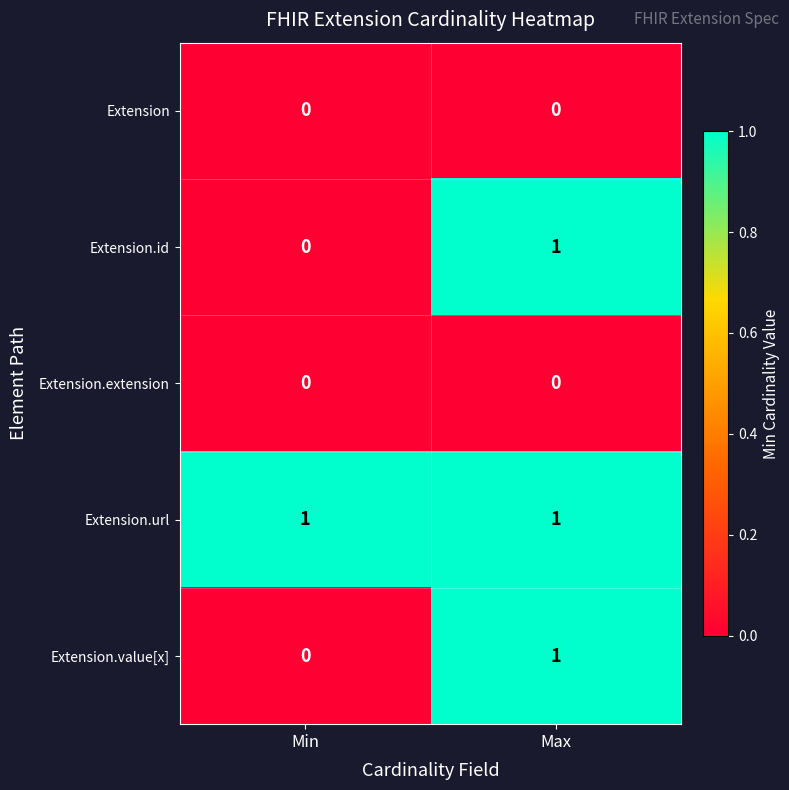

What is the total value across all series at Max?

3